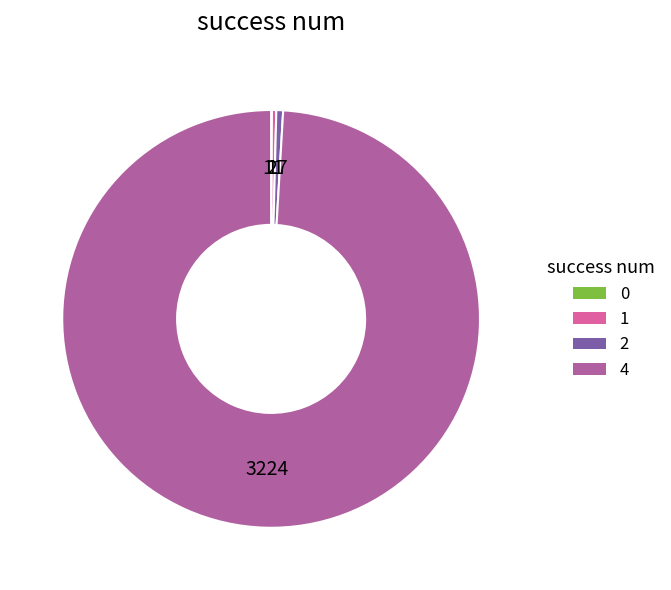

Is there a majority slice in this chart?

Yes